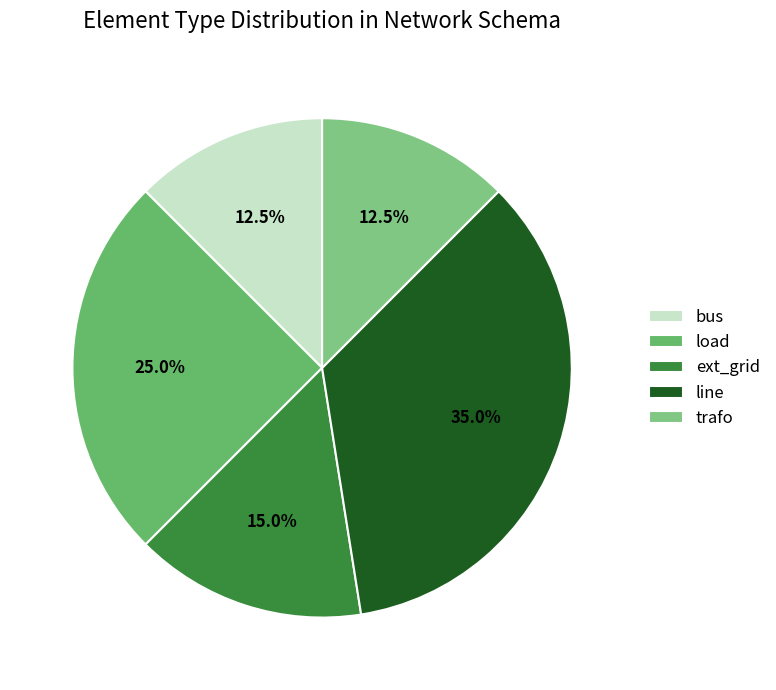

How many slices are in this pie chart?

5